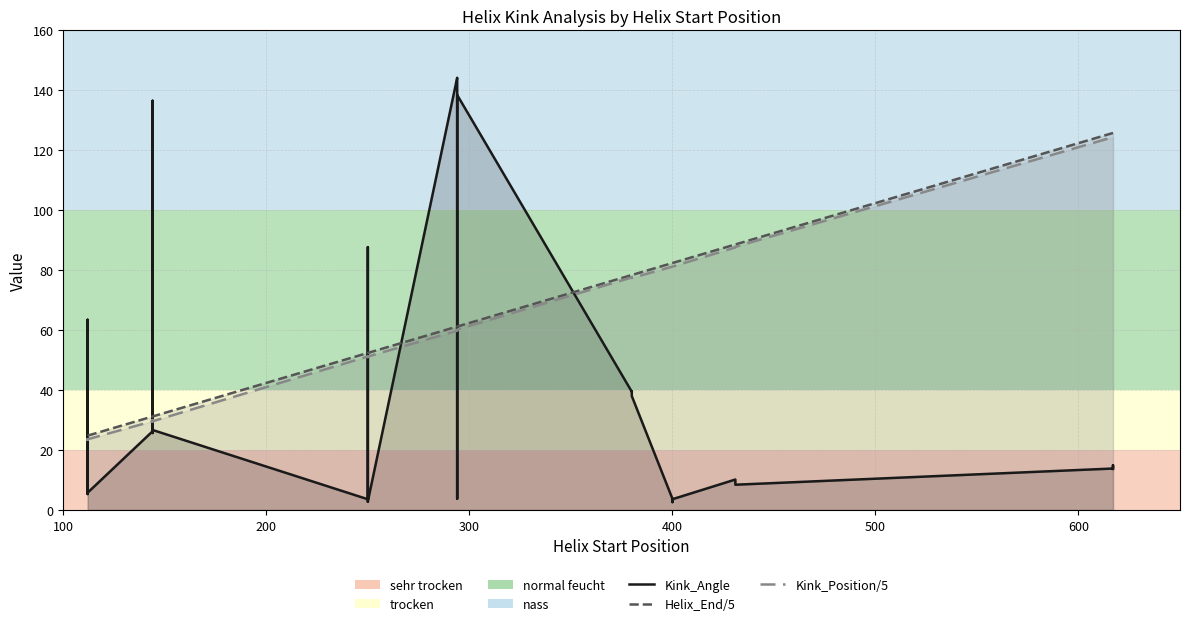

How many data points in Kink_Angle are less than 14?

16